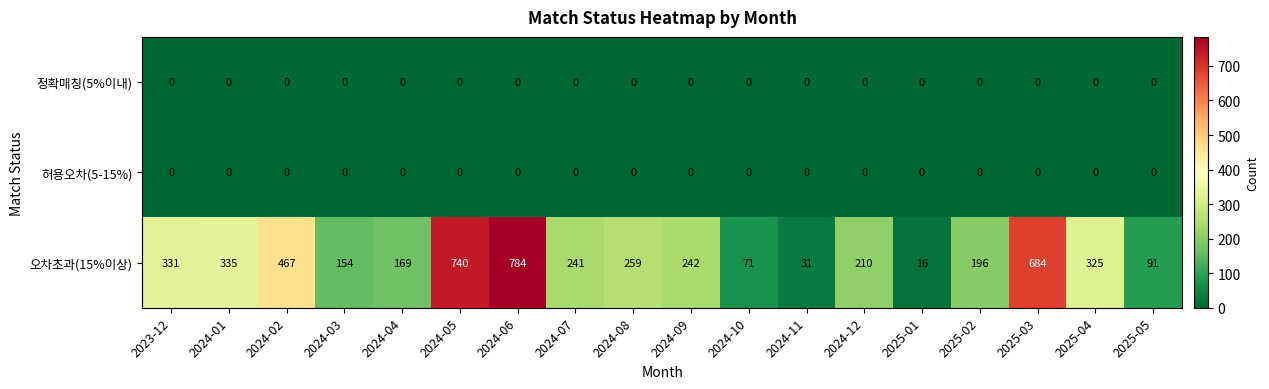

What is the difference between the highest and lowest values at 2024-11?

31